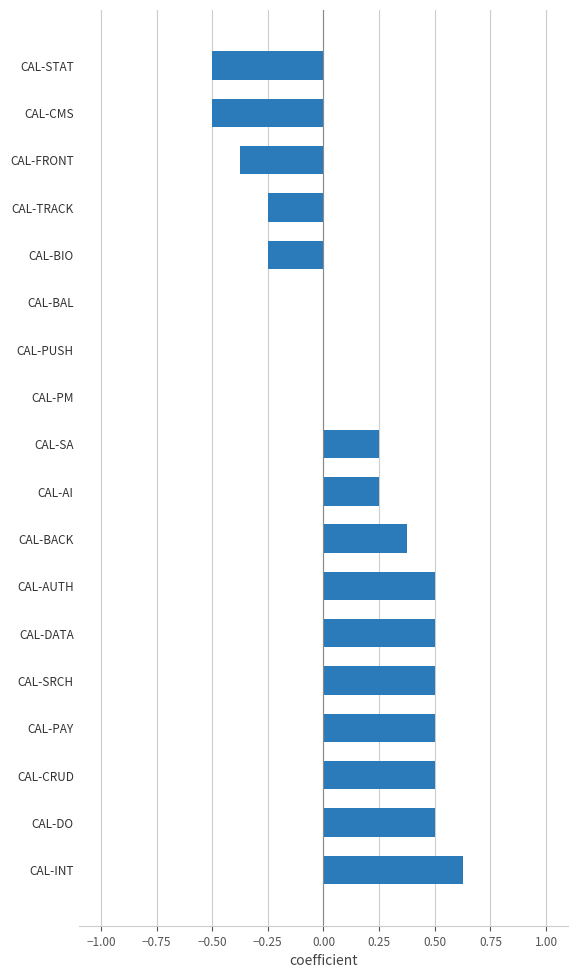

What is the change in value from CAL-AUTH to CAL-CMS?

-1.0